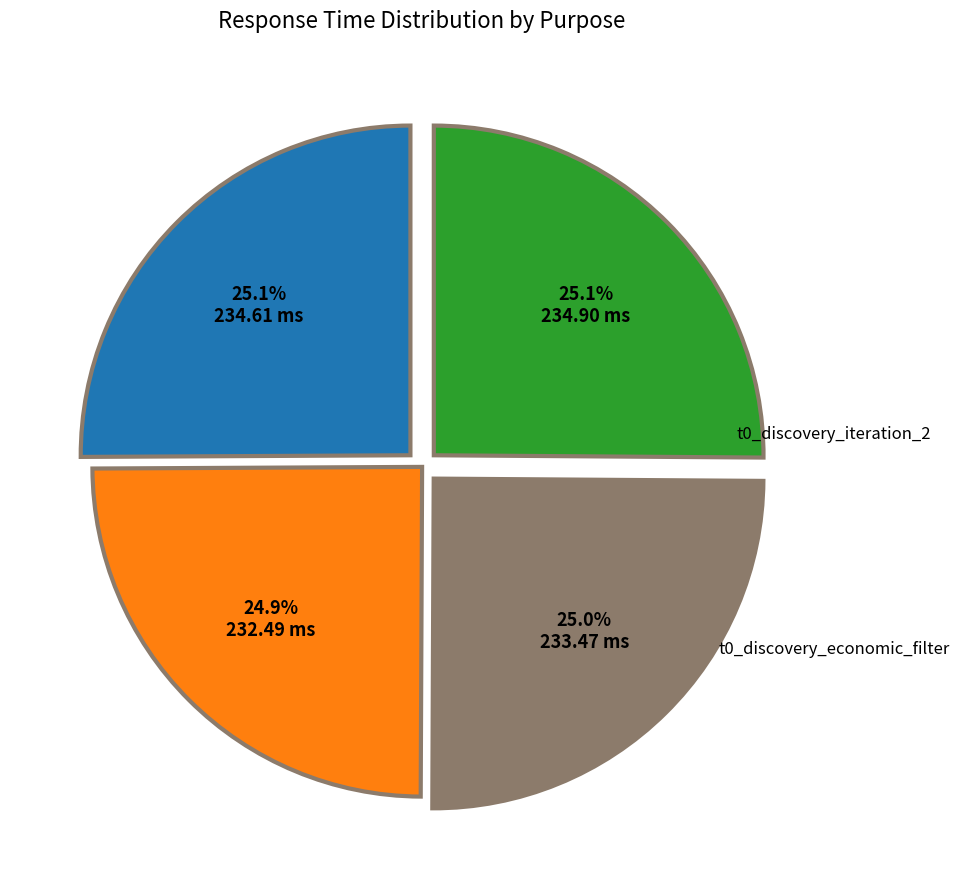

How many slices are in this pie chart?

4